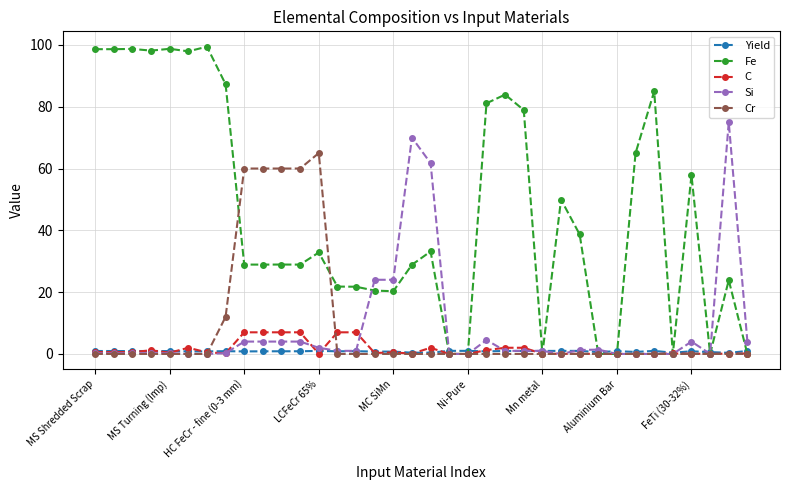

List the series in order of their peak value, lowest first.

Yield, C, Cr, Si, Fe